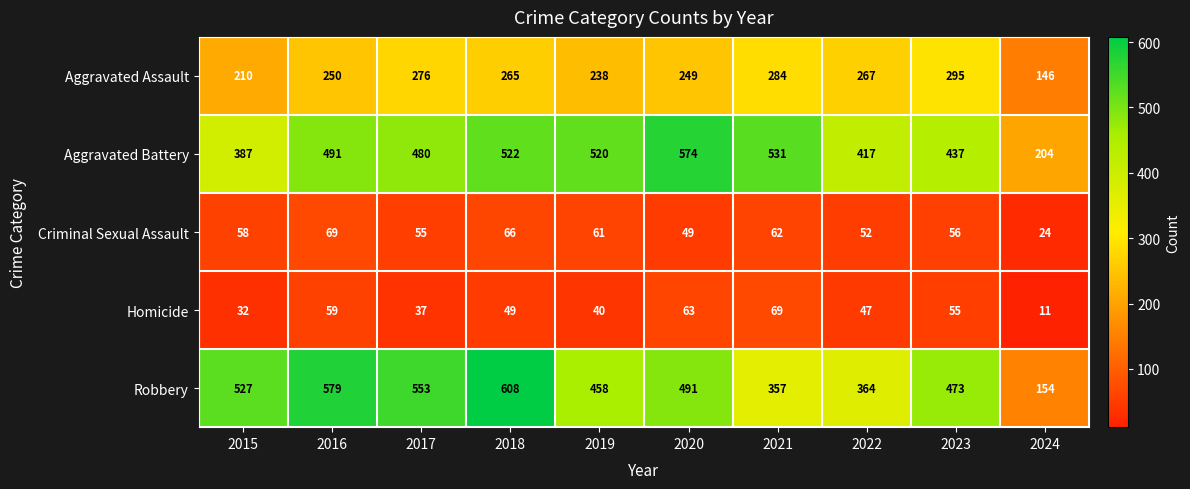

At how many categories does at least one series exceed 235?

9